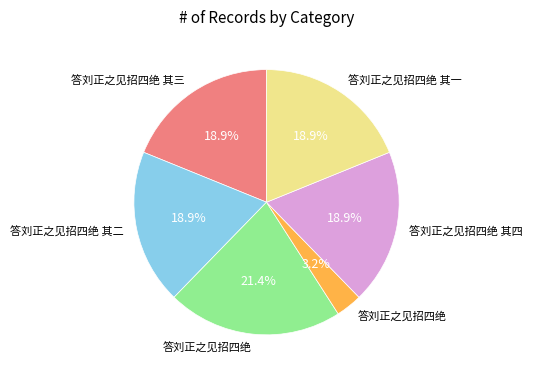

How many segments does this pie chart have?

6